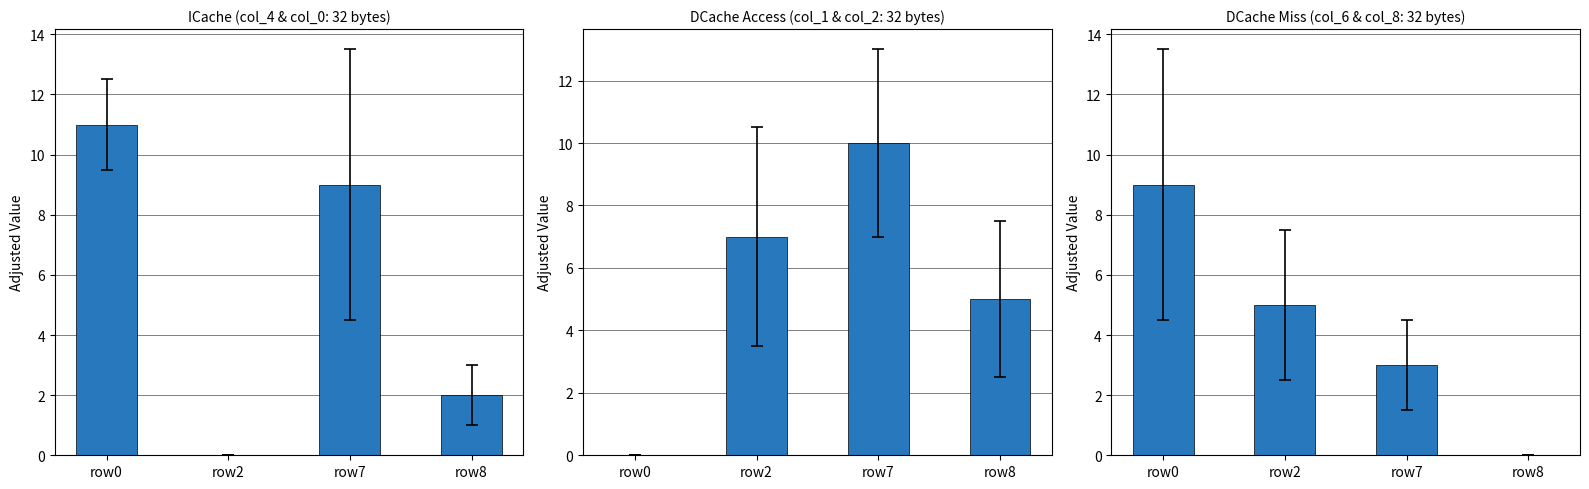

What is the sum of the col_6+col_8 values at row2 and row7?

8